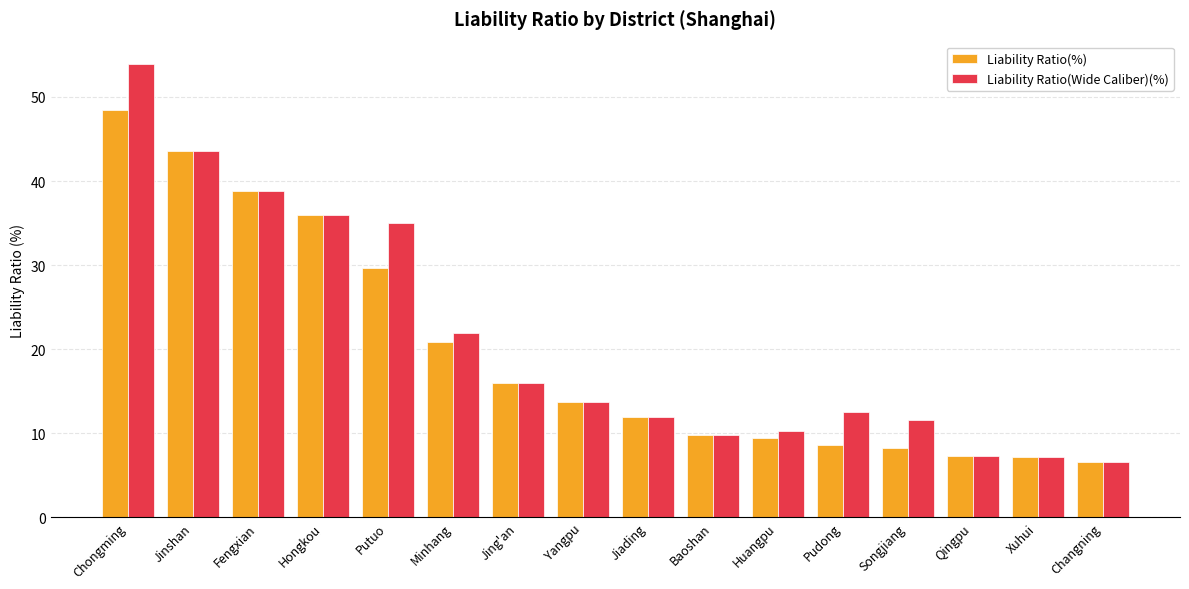

Which series has the largest total across all categories?

Liability Ratio(Wide Caliber)(%)